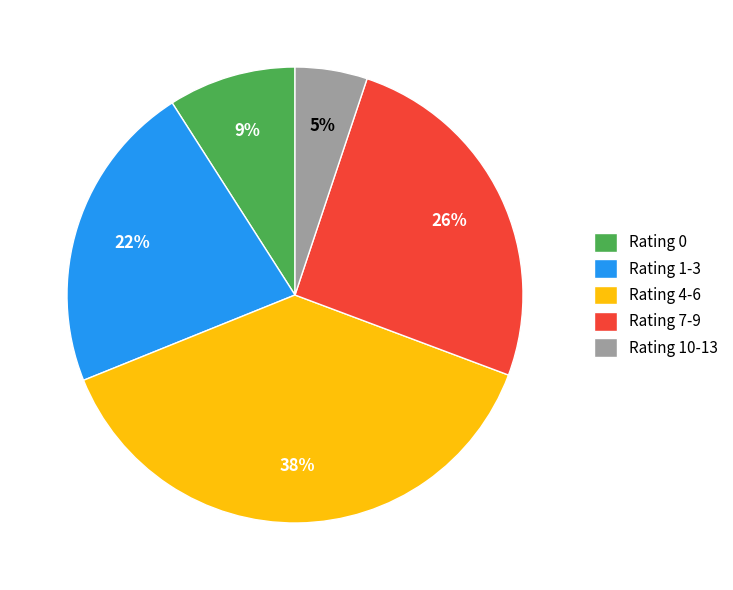

What percentage is the Rating 4-6 slice, to the nearest percent?

38%